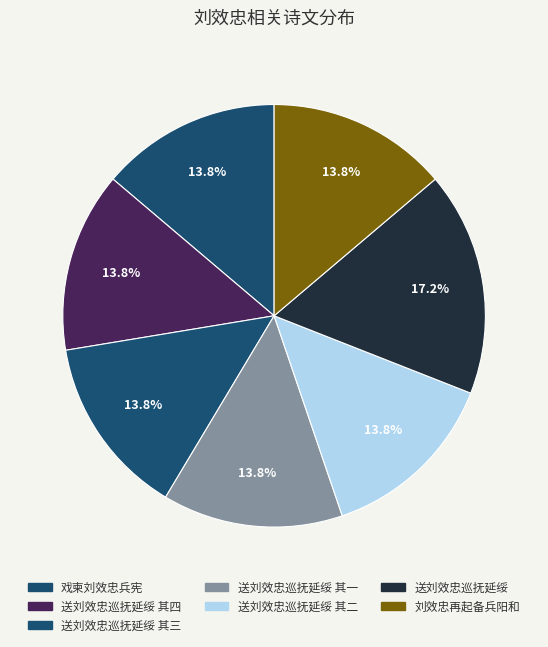

Combined, do 送刘效忠巡抚延绥 其三 and 送刘效忠巡抚延绥 account for over 50%?

No